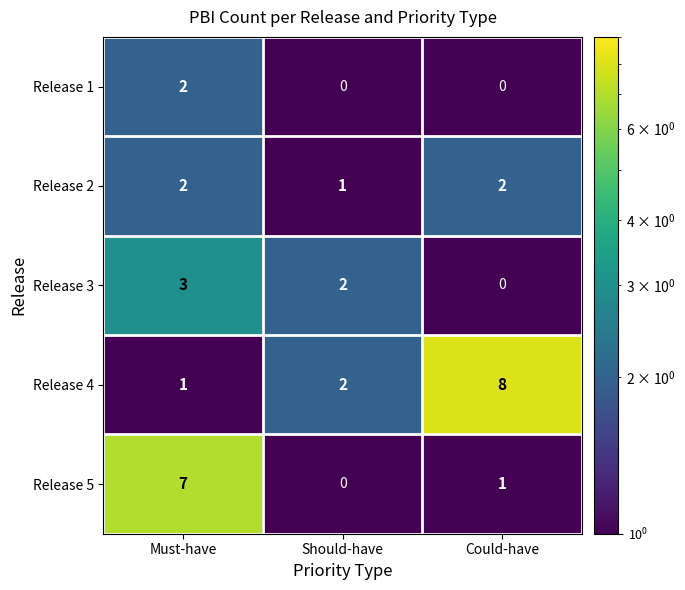

At which label does Release 4 reach its minimum?

Must-have